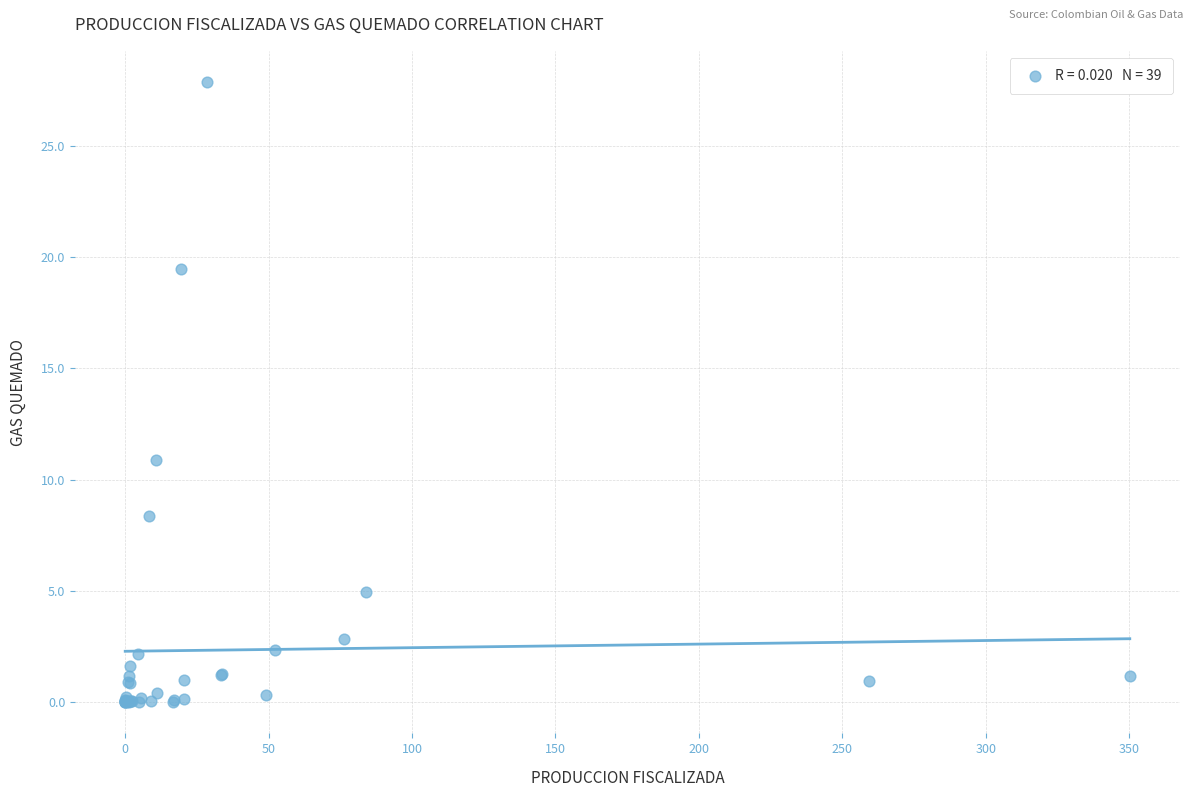

What Y value in the scatter plot is closest to 13?

10.9